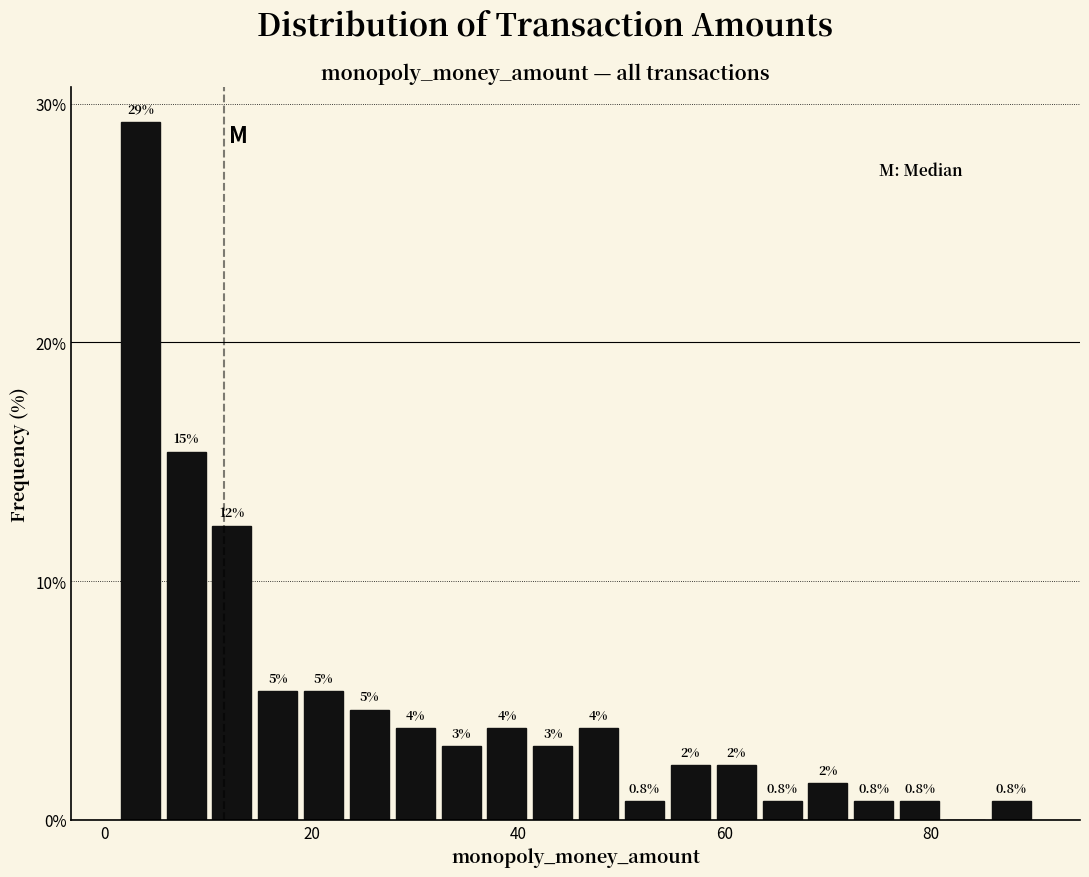

Around what value on the x-axis is the tallest bar? Give the approximate position of its centre, as read against the axis.

4